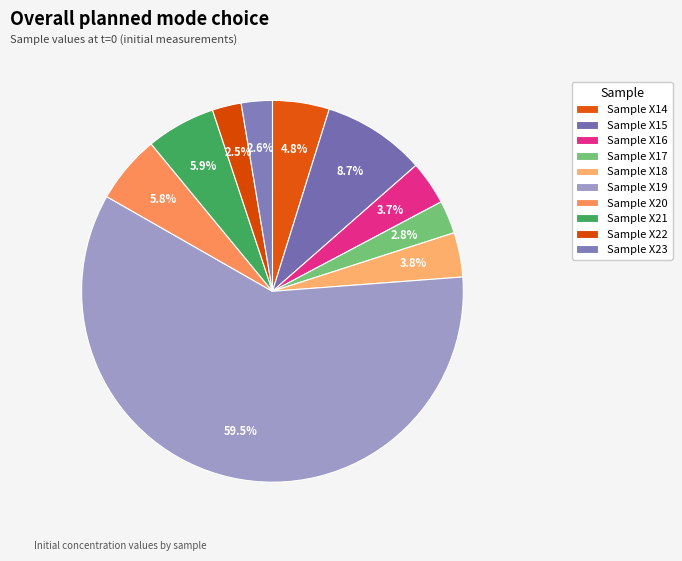

Which slice is the largest?

Sample X19